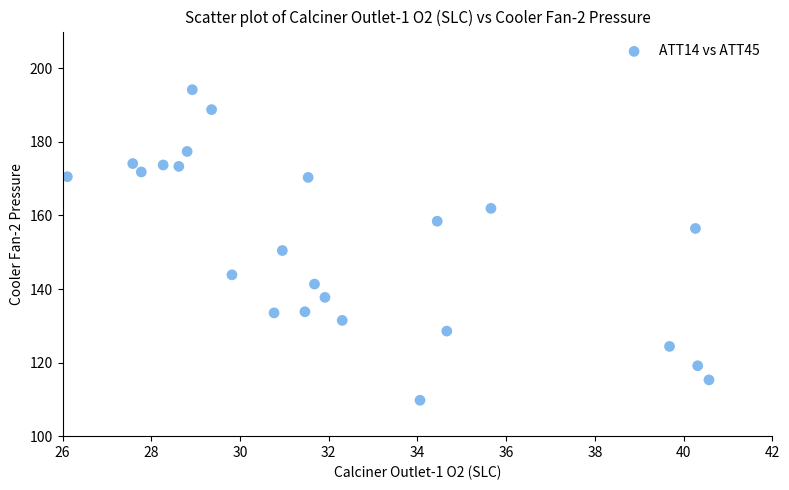

What is the range of X values (max minus min)?

14.5